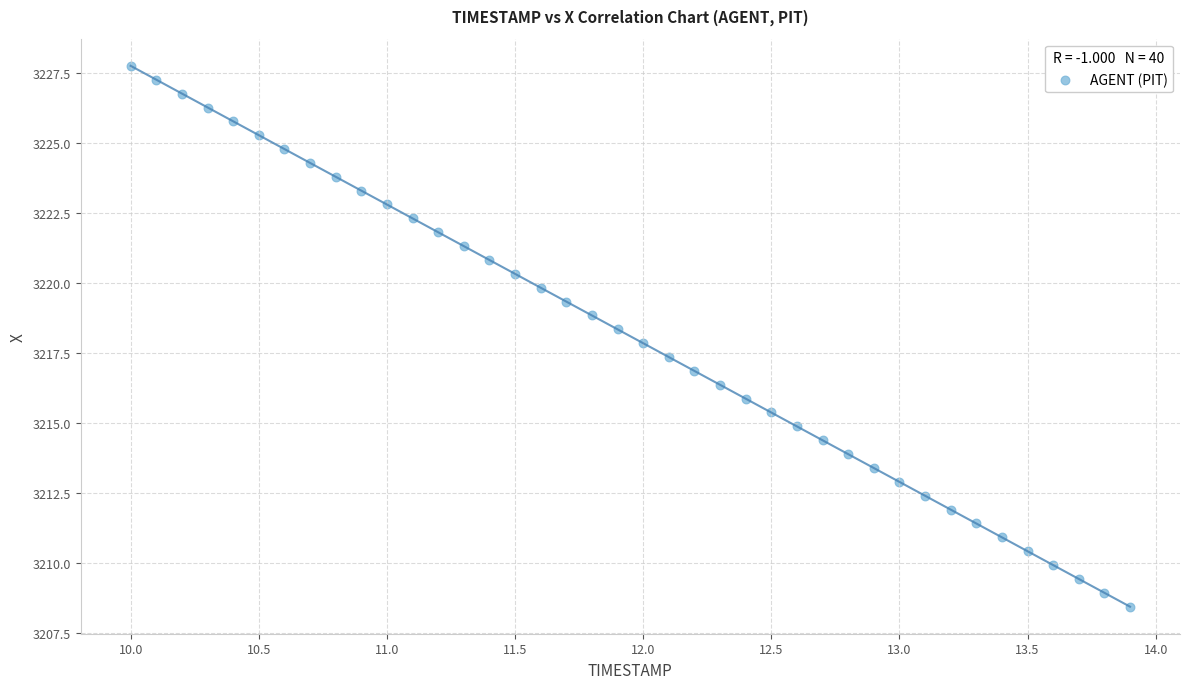

What is the range of Y values (max minus min)?

19.3